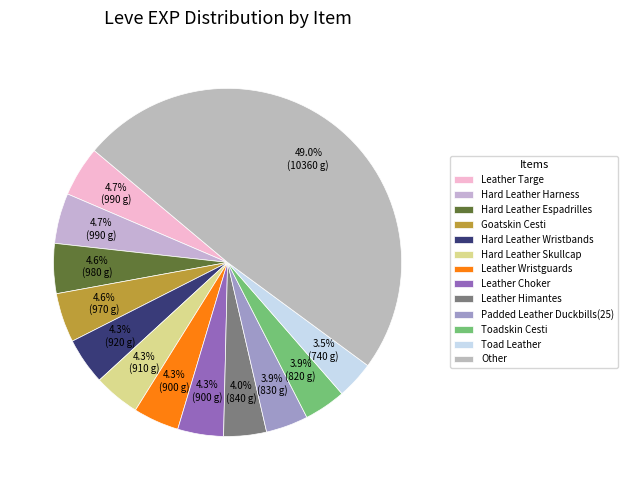

What percentage is NOT represented by Toadskin Cesti?

96.1%